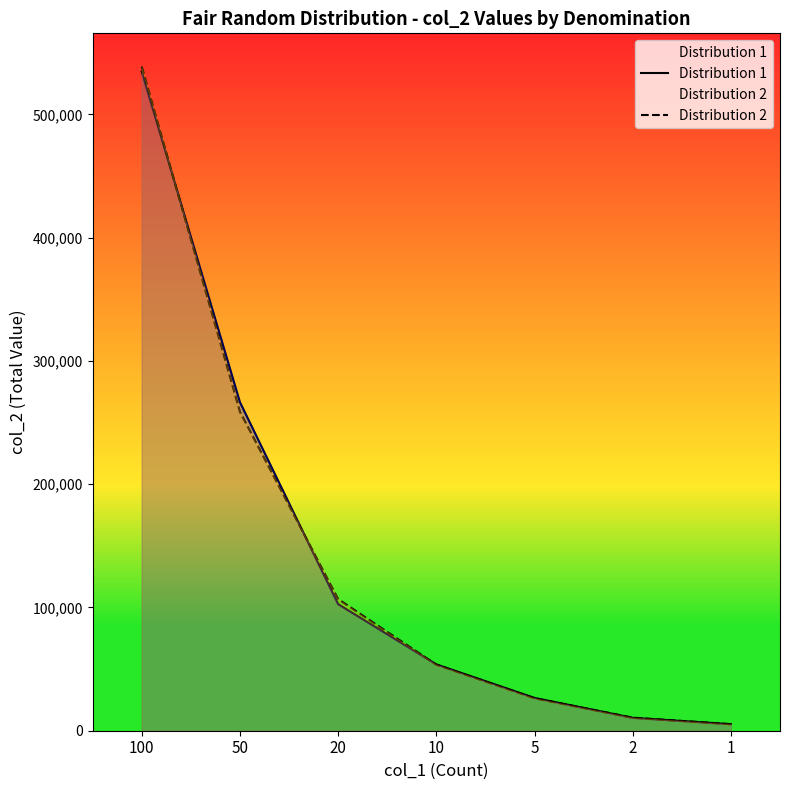

How many times do Distribution 1 and Distribution 2 cross each other?

5